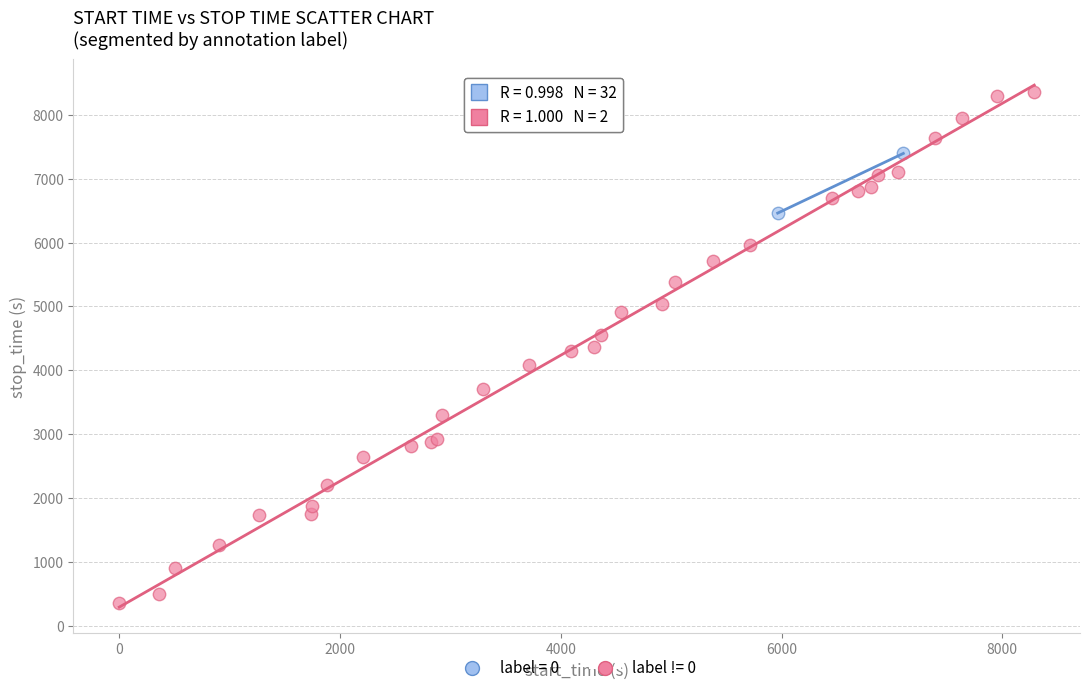

Which series has the largest Y range (max minus min)?

label = 0